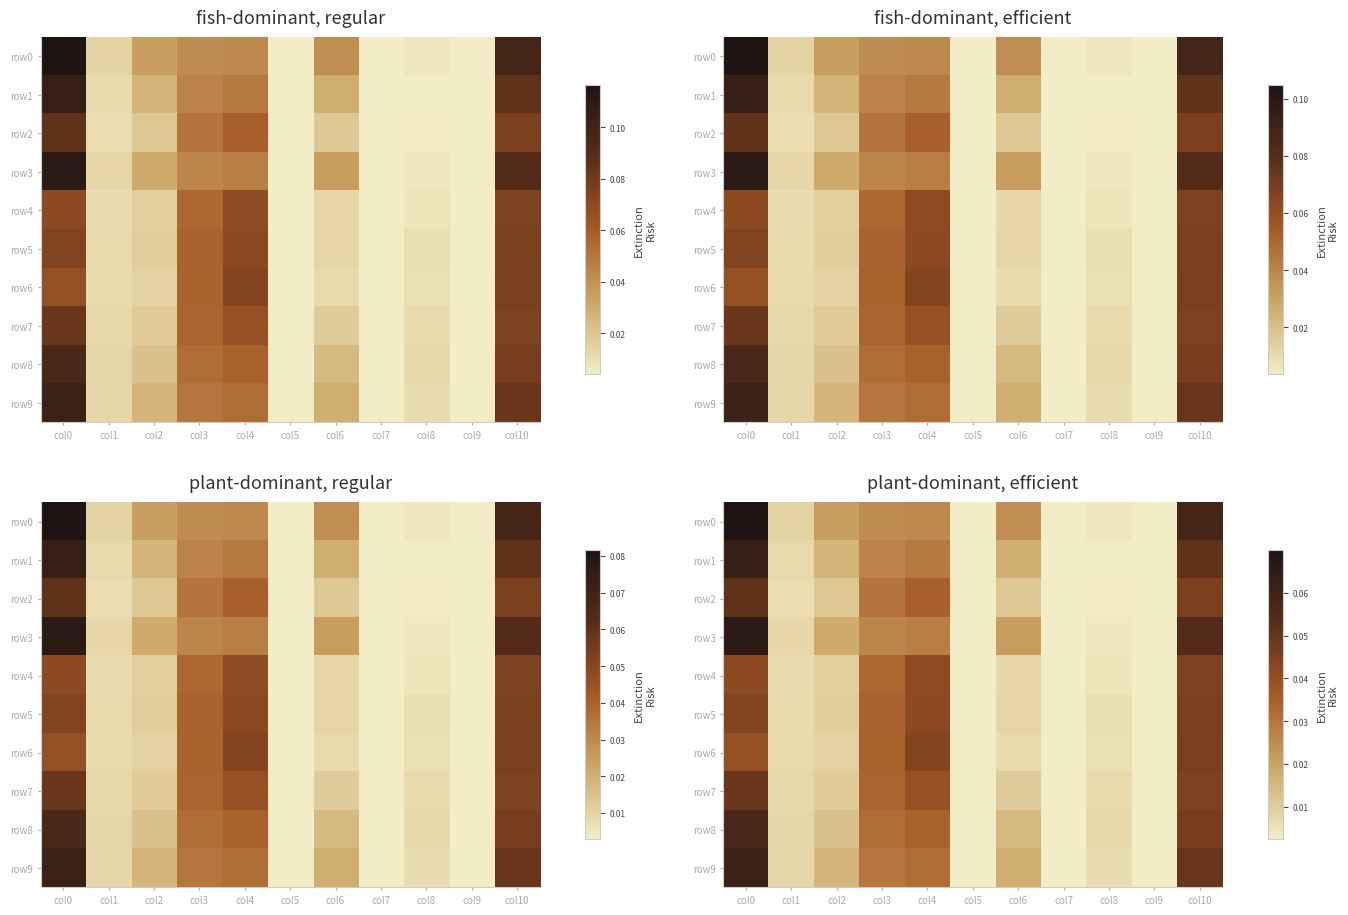

The value of row2 at col2 is 0.0. True or false?

False